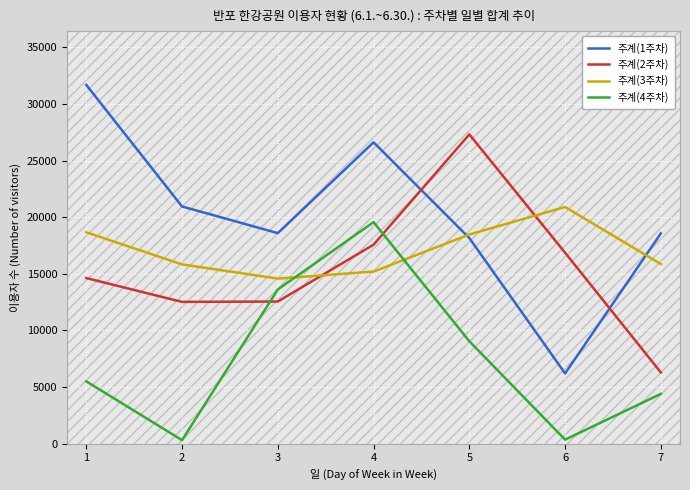

Which series has the widest spread of values?

주계(1주차)